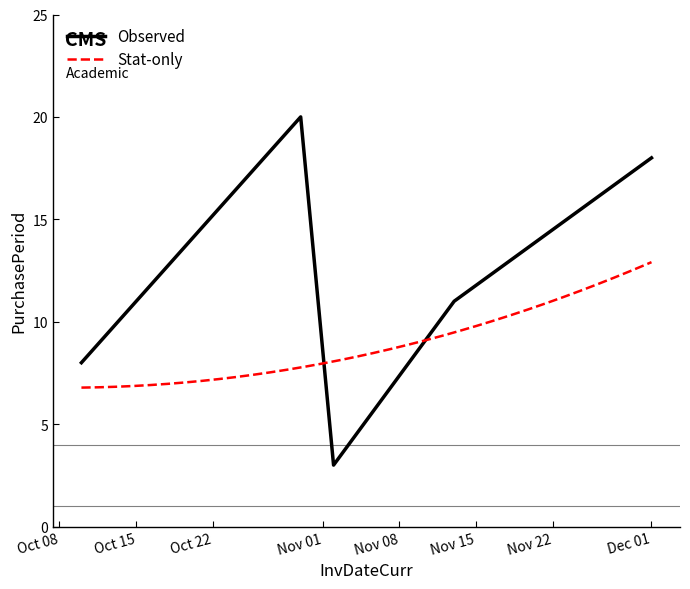

Between 2017-12-01 and 2017-11-02, which is larger?

2017-12-01